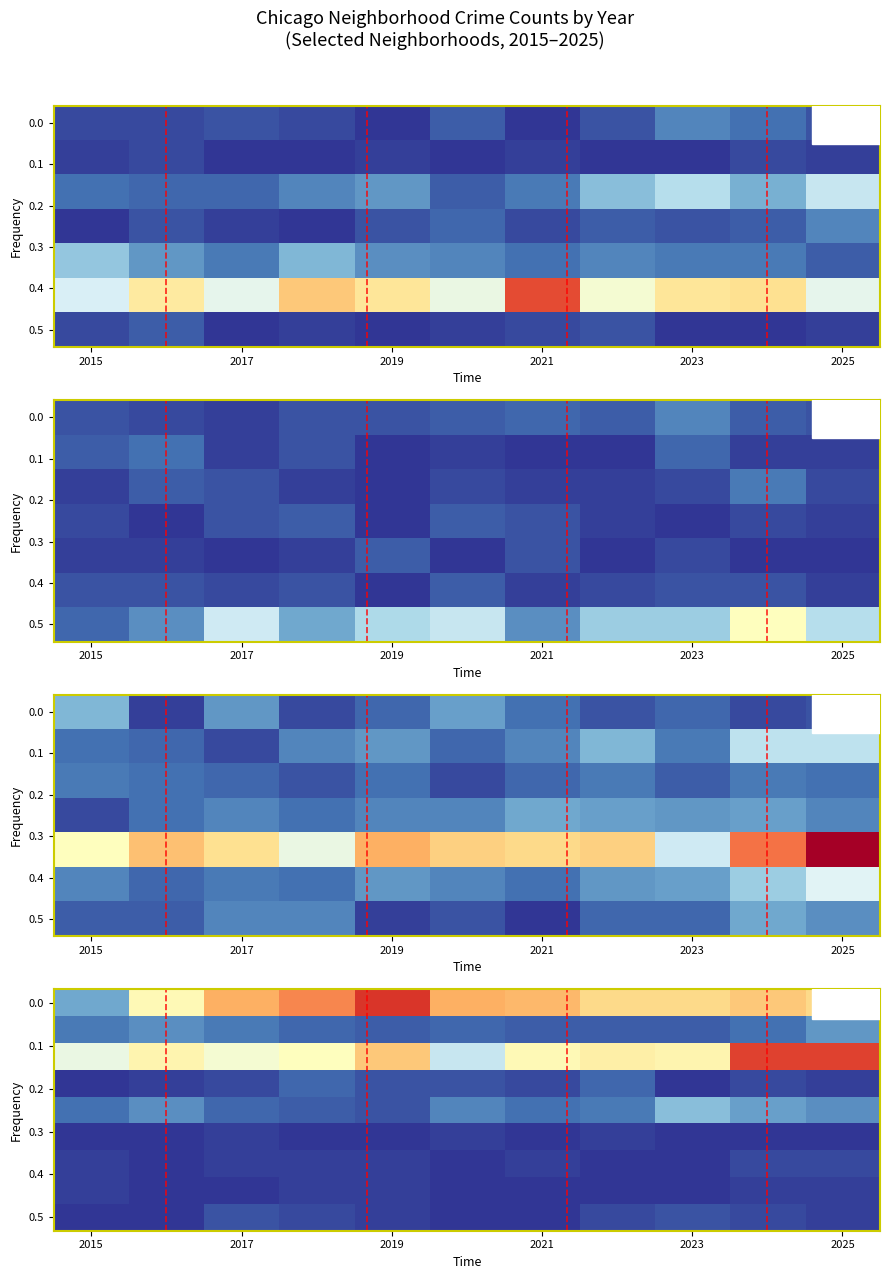

At which category is the sum across all series the highest?

9